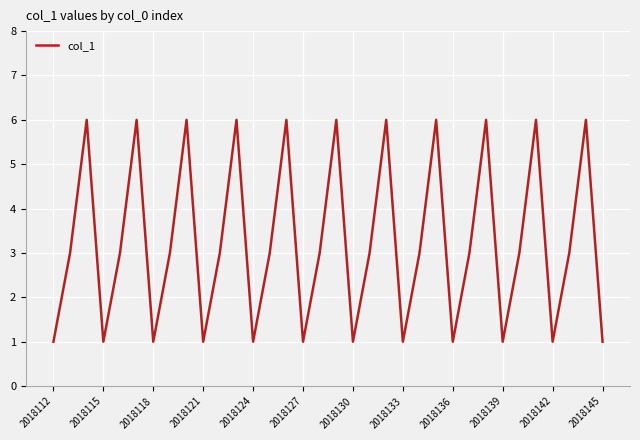

Reading right to left, extract all data points from this chart.

1	6	3	1	6	3	1	6	3	1	6	3	1	6	3	1	6	3	1	6	3	1	6	3	1	6	3	1	6	3	1	6	3	1